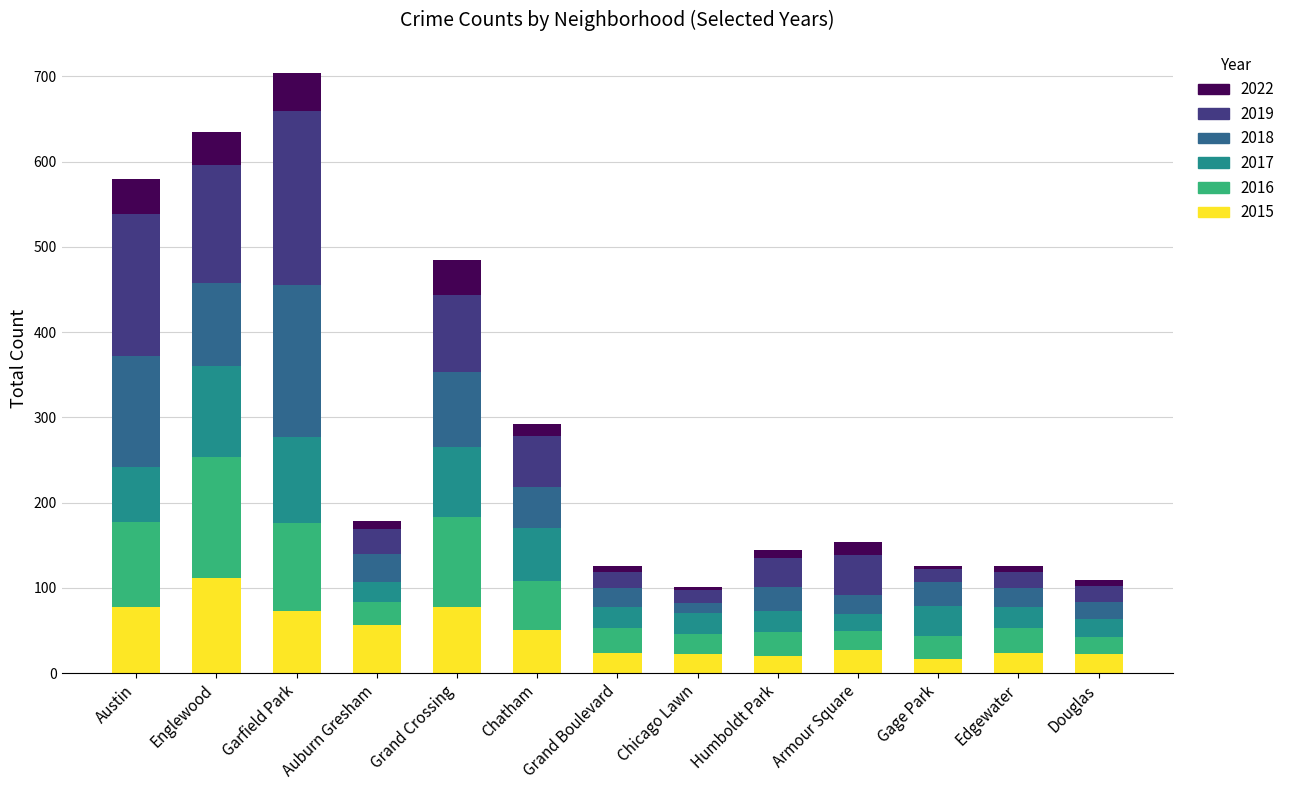

Which category has the highest value in the 2015 series?

Englewood